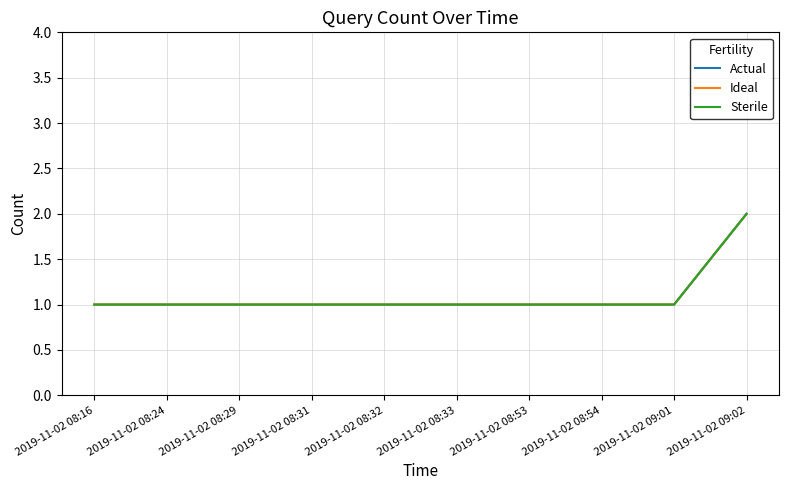

True or false: Sterile and Actual intersect in this chart.

False